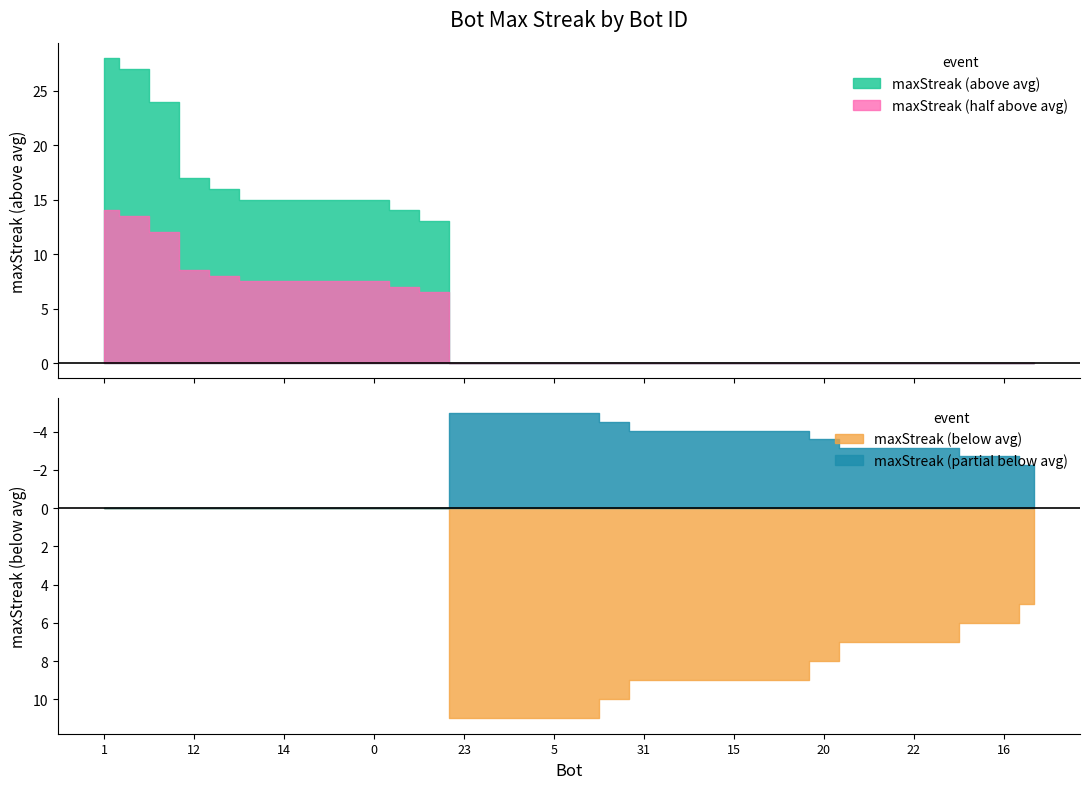

Reading left to right, list all the values displayed in this chart.

28	27	24	17	16	15	15	15	15	15	14	13	11	11	11	11	11	10	9	9	9	9	9	9	8	7	7	7	7	6	6	5